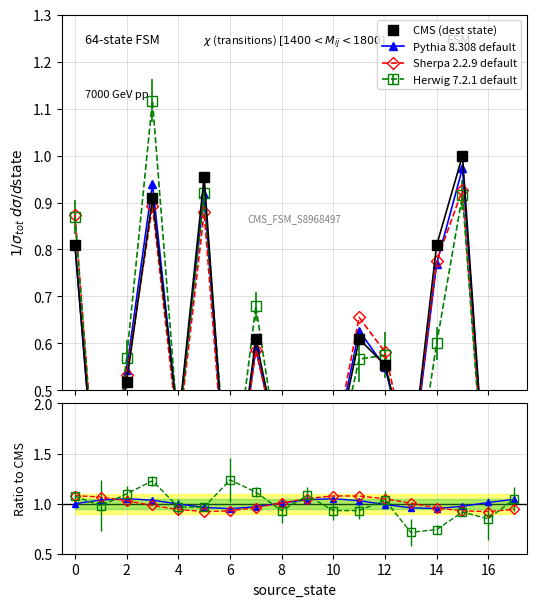

What is the greatest value displayed?

1.1